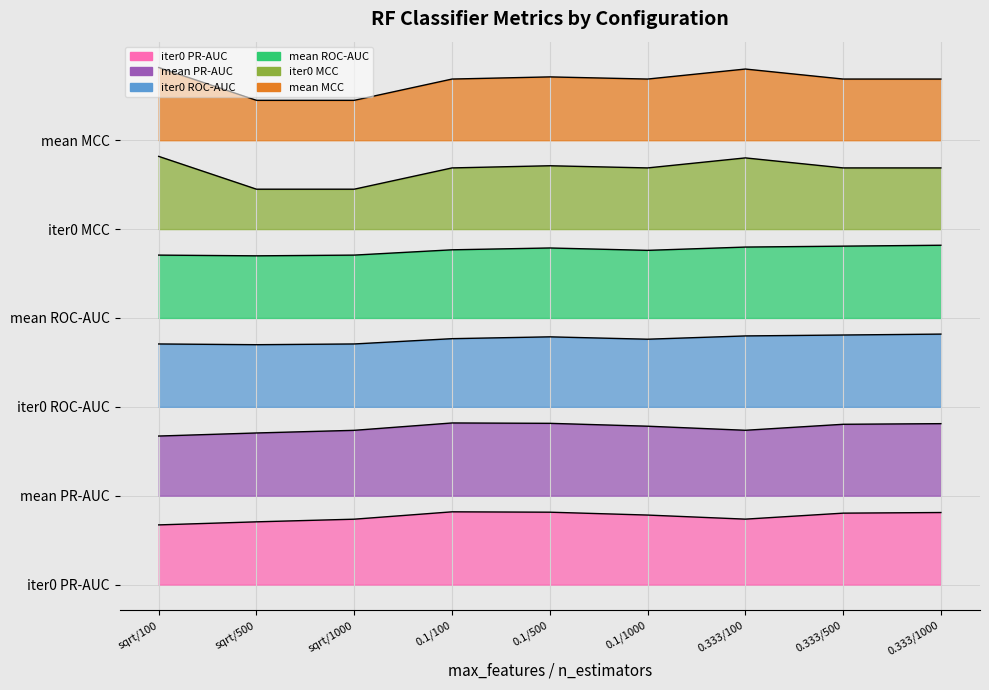

What is the sum of the mean_roc_auc values at 0.333/1000 and 0.333/500?

4.2